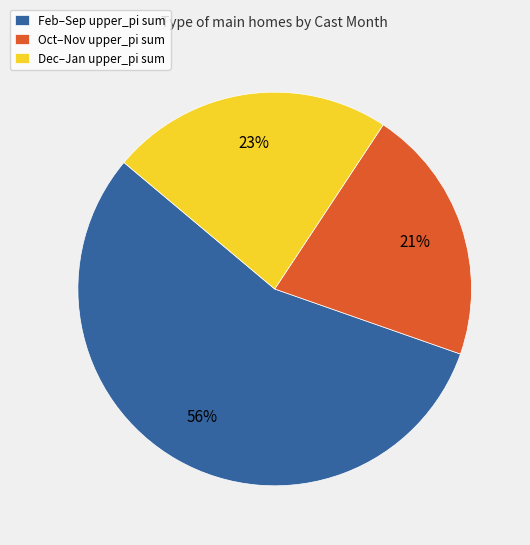

To the nearest percent, what is the difference between the largest and smallest slice percentages?

35%